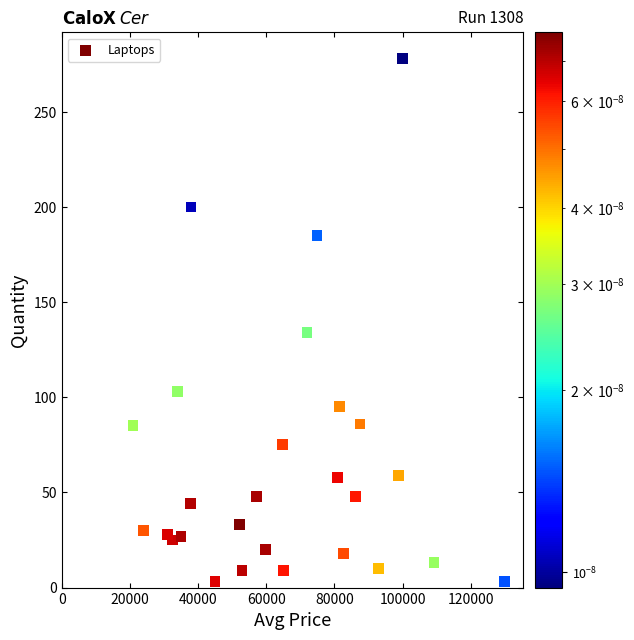

What is the range of X values (max minus min)?

109090